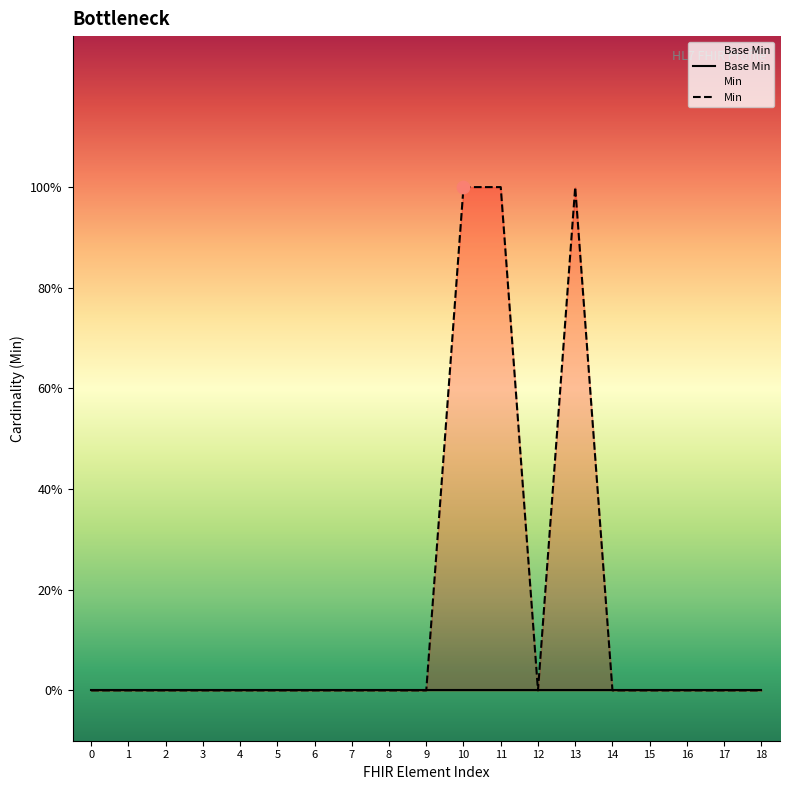

At how many categories does at least one series exceed 0?

3